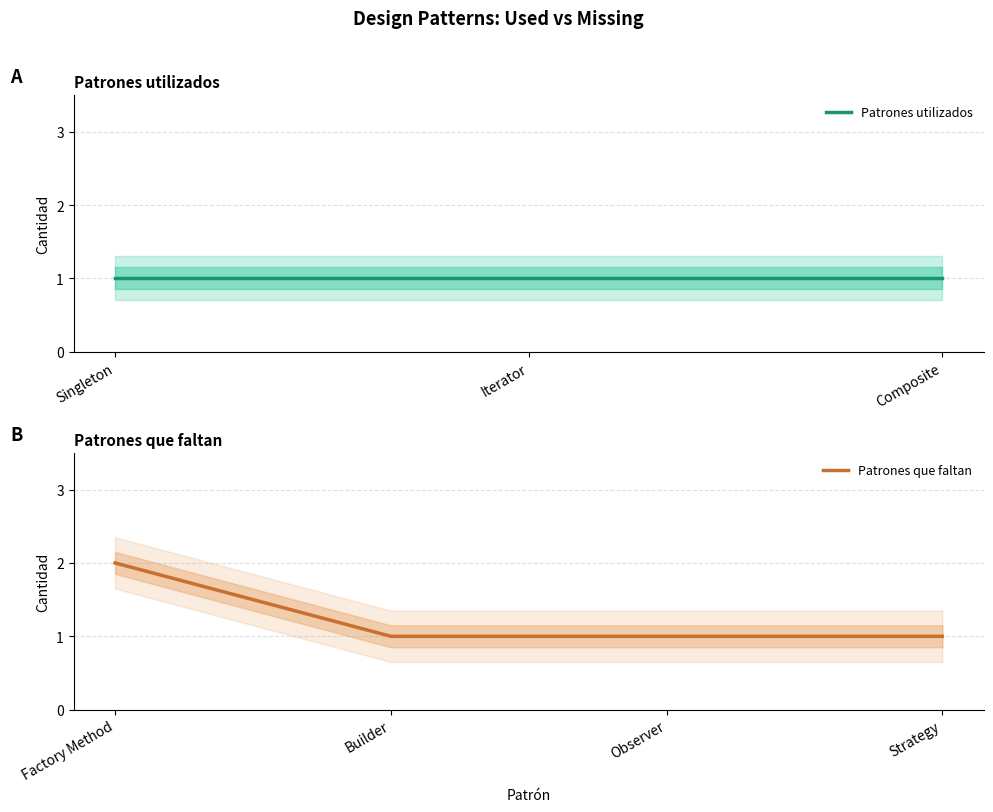

What is the difference between the maximum and minimum values?

1